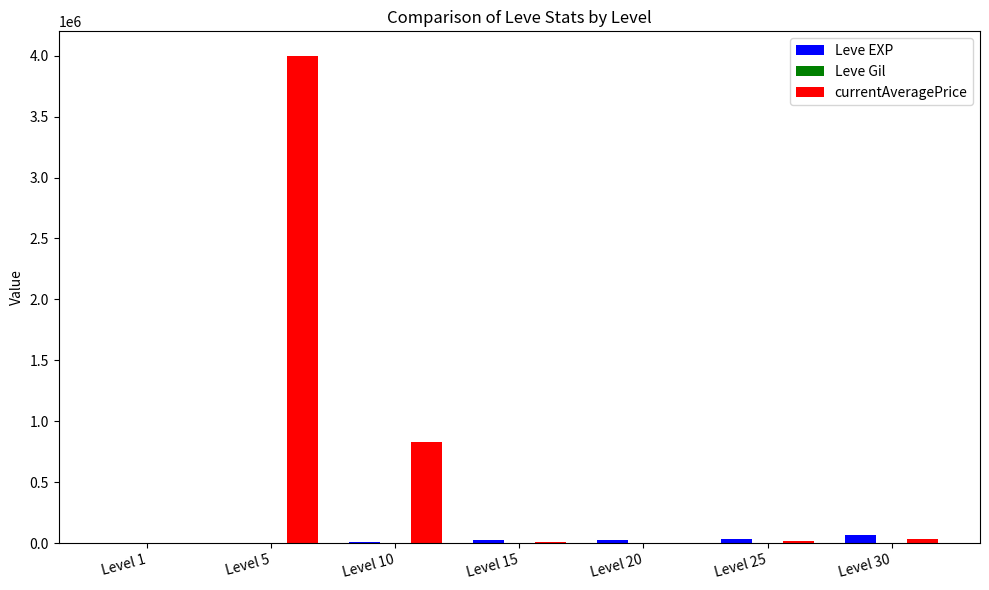

At which category is the sum across all series the highest?

Level 5